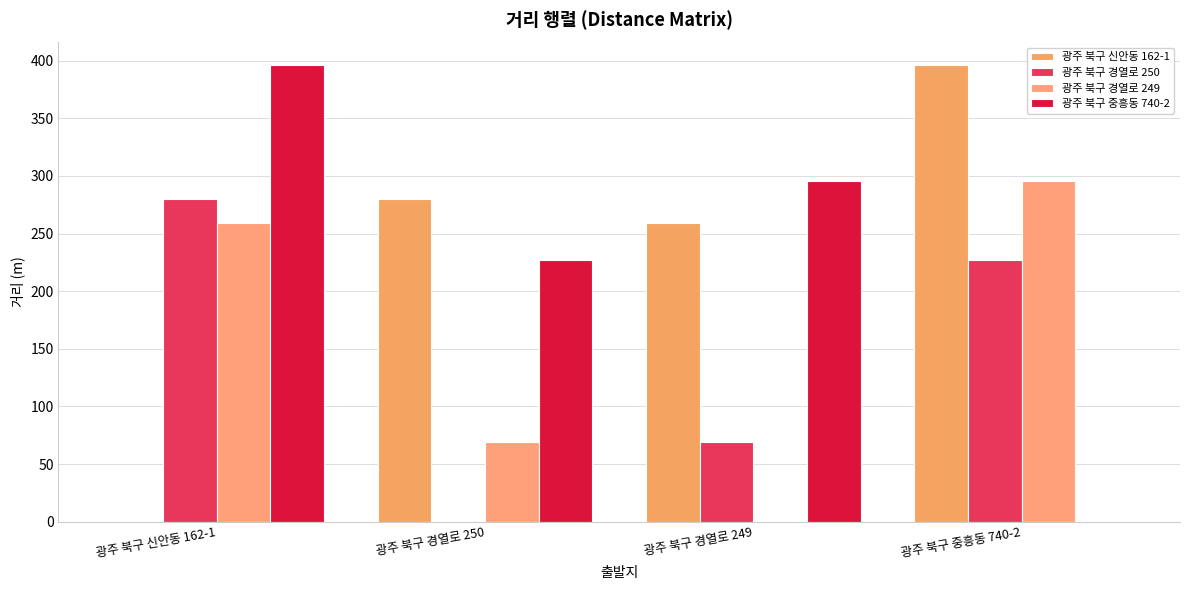

What position from the right is 광주 북구 중흥동 740-2?

1